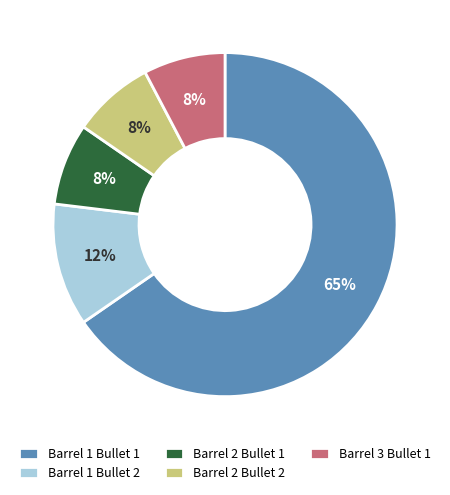

To the nearest percent, what percentage of the pie is Barrel 3 Bullet 1?

8%